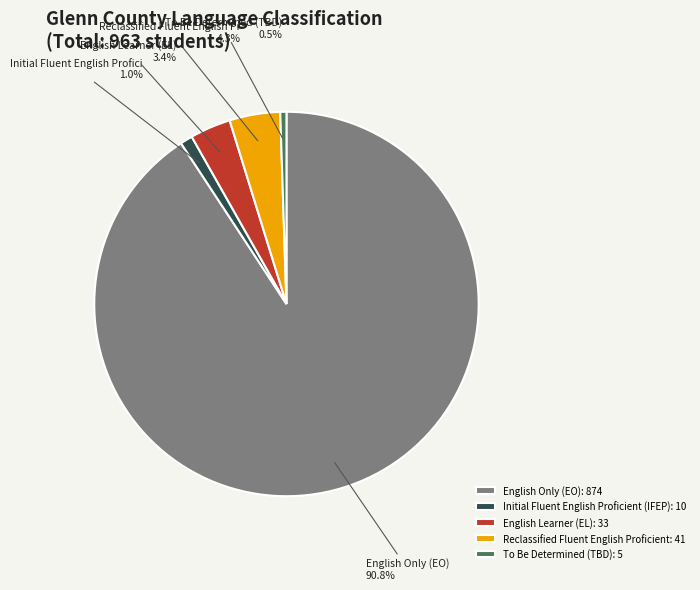

To the nearest percent, what portion does Reclassified Fluent English Proficient represent?

4%